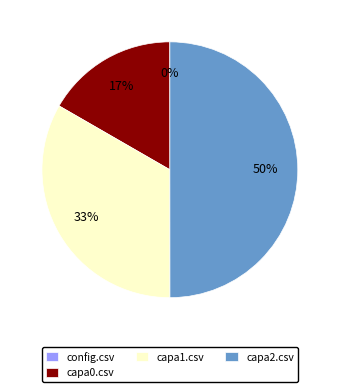

Between capa1.csv and capa0.csv, which is larger?

capa1.csv